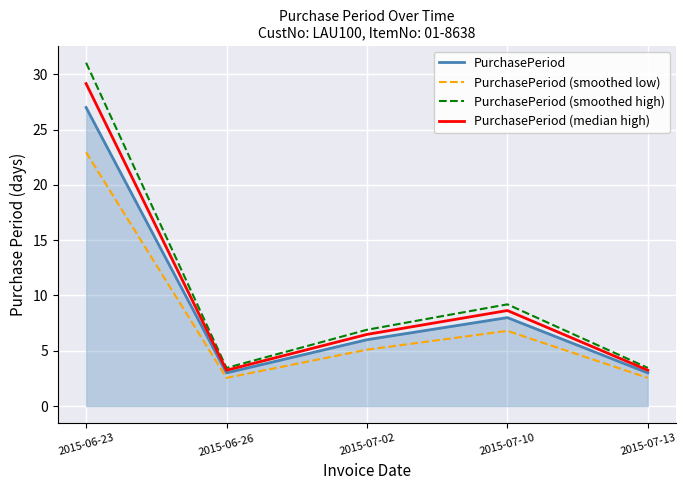

Is it true that PurchasePeriod (median high) equals 15.4 at 2015-07-10?

False